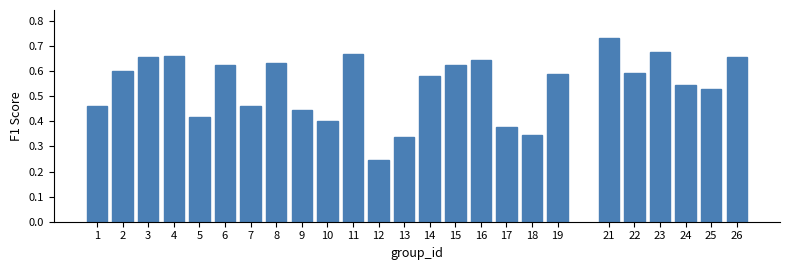

What is the sum of all values?

13.5